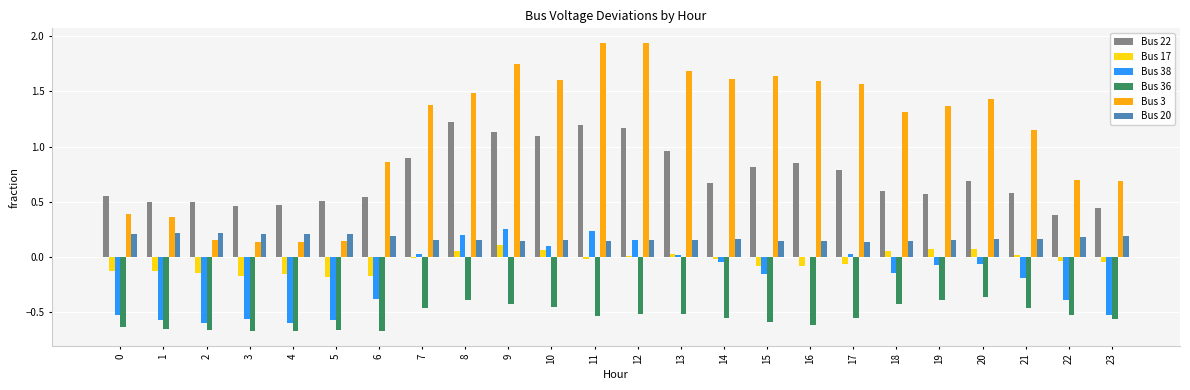

Is the value of Bus 3 at 19 greater than the value of Bus 36 at 5?

Yes